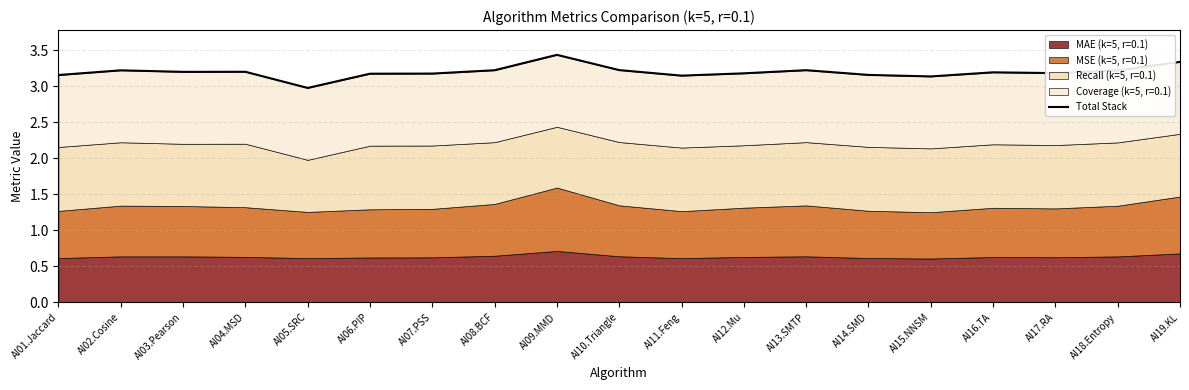

What position from the right is AI09.MMD?

11